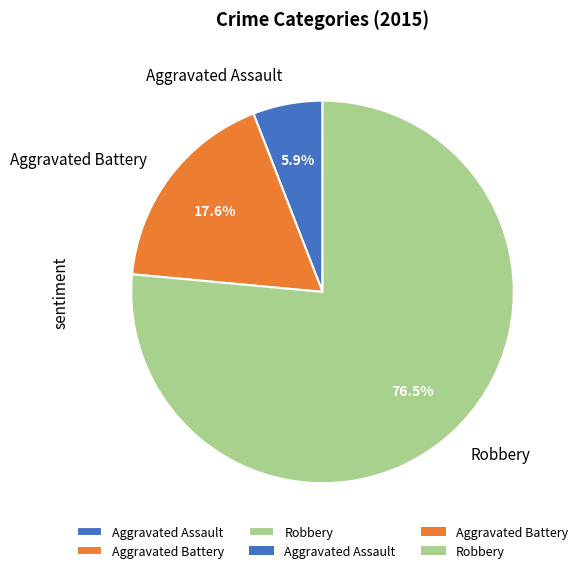

Combined, what portion of the pie is Aggravated Assault and Aggravated Battery?

23.5%